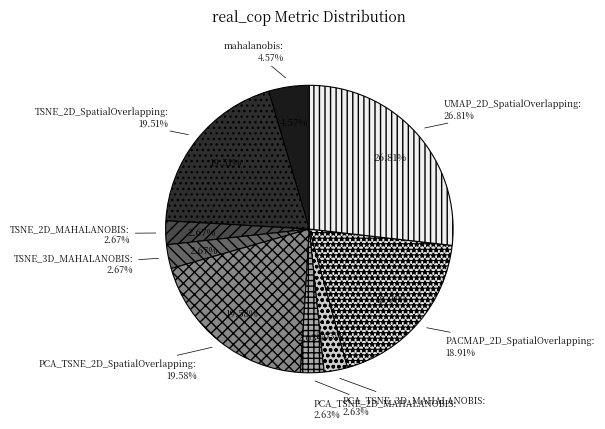

How many slices are in this pie chart?

9